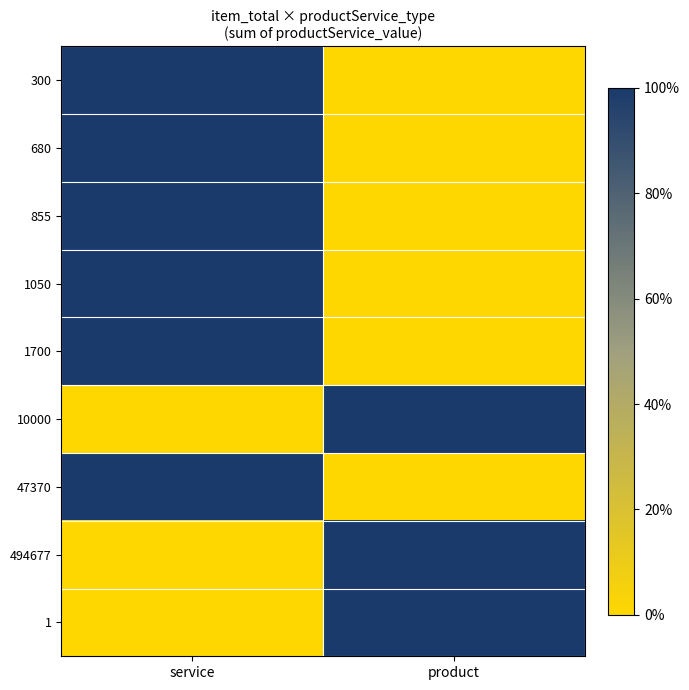

Rank the series at service from highest to lowest value.

300, 680, 855, 1050, 1700, 47370, 10000, 494677, 1